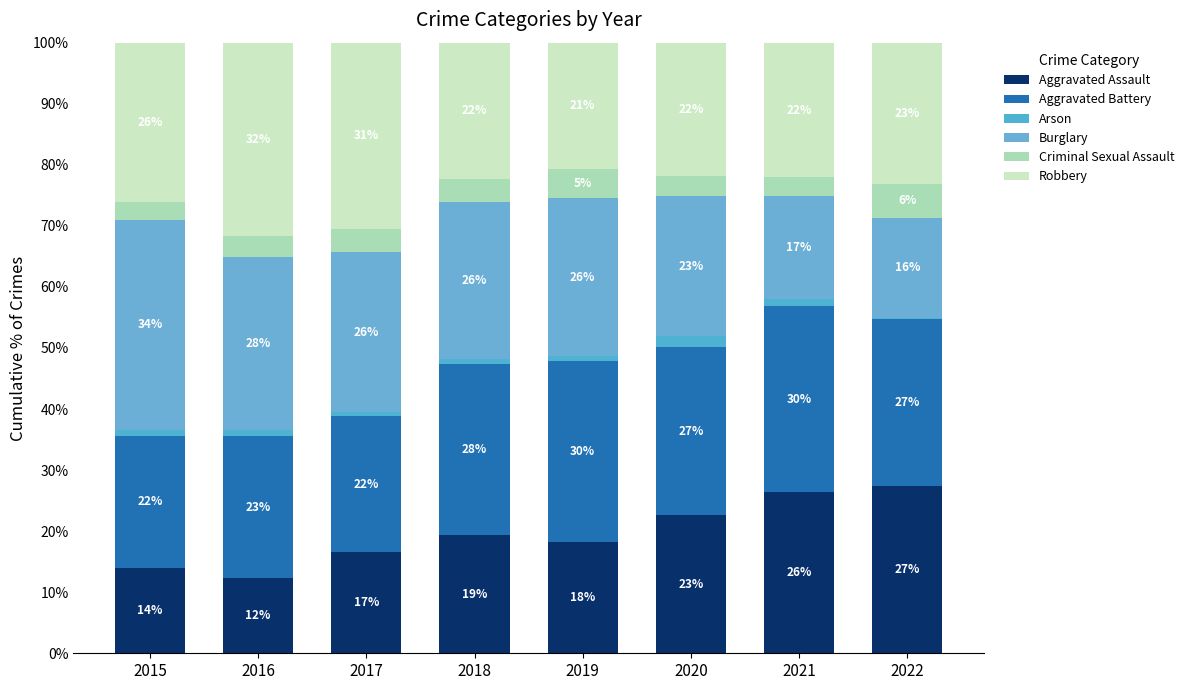

At 2020, list the series in order from largest to smallest.

Aggravated Battery, Burglary, Aggravated Assault, Robbery, Criminal Sexual Assault, Arson